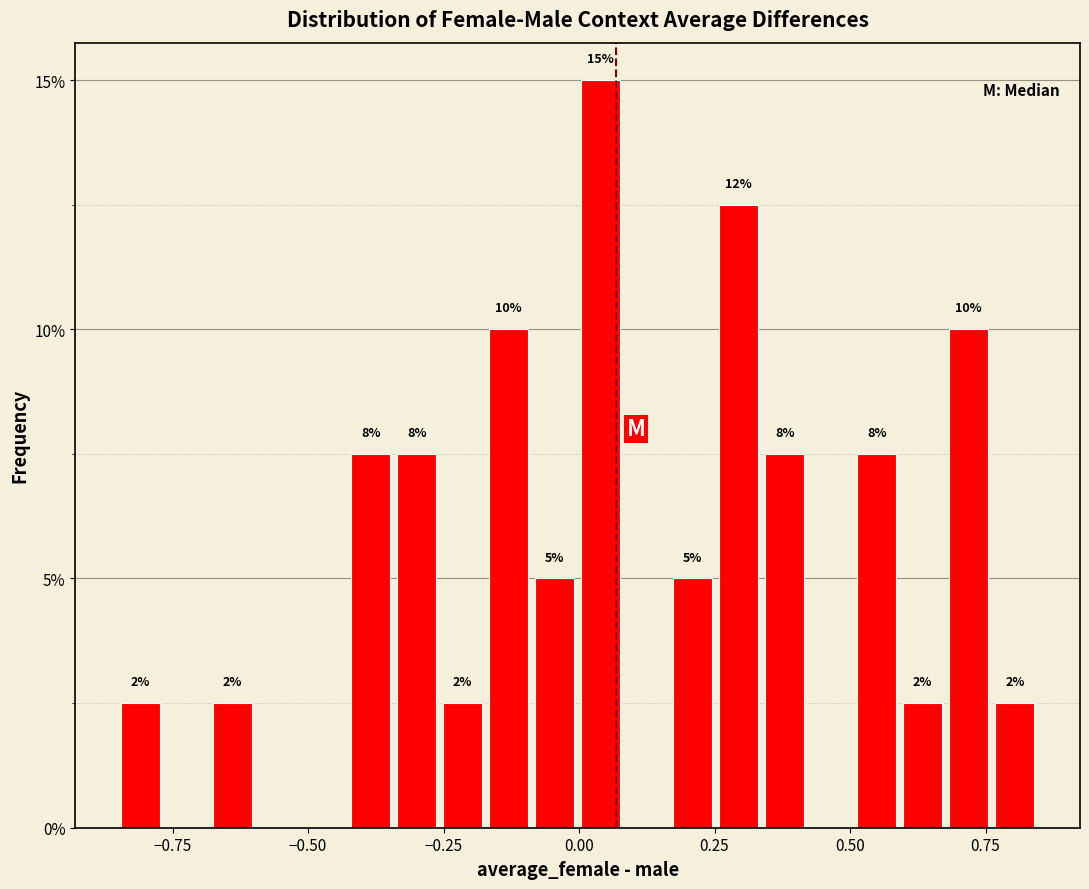

Read against the x-axis, roughly where is the centre of the tallest bar?

0.05